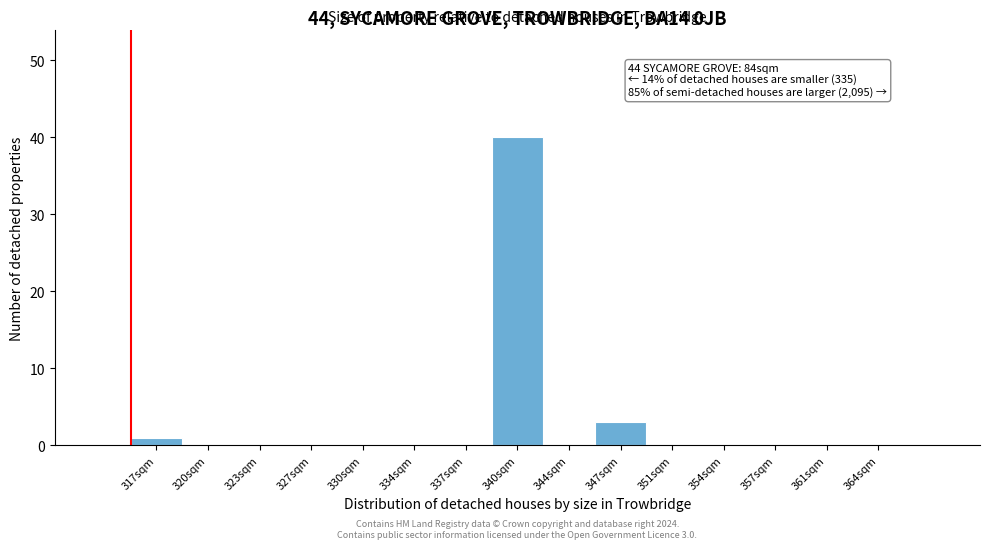

Reading left to right, extract all data points from this chart.

317sqm=1	320sqm=0	323sqm=0	327sqm=0	330sqm=0	334sqm=0	337sqm=0	340sqm=40	344sqm=0	347sqm=3	351sqm=0	354sqm=0	357sqm=0	361sqm=0	364sqm=0